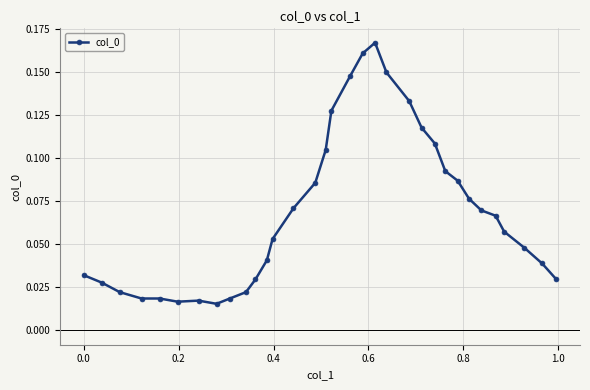

Count the values in the range 0 to 1.

33